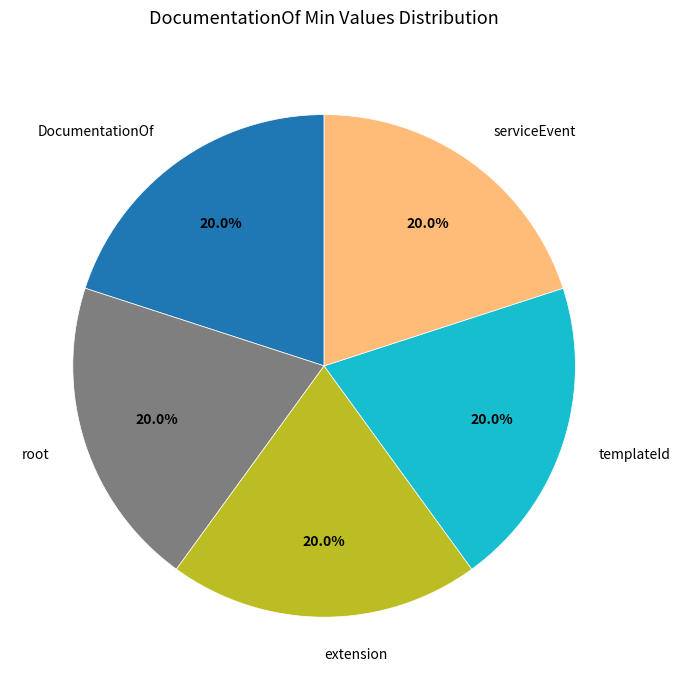

What percentage is NOT represented by extension?

80.0%